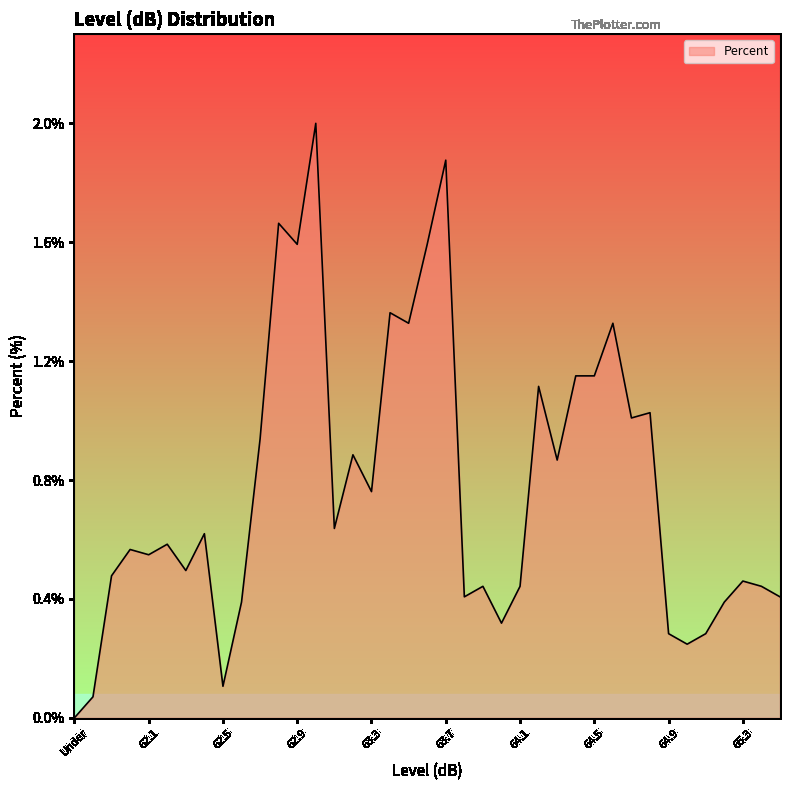

Does the chart display data point markers on the line(s)?

No